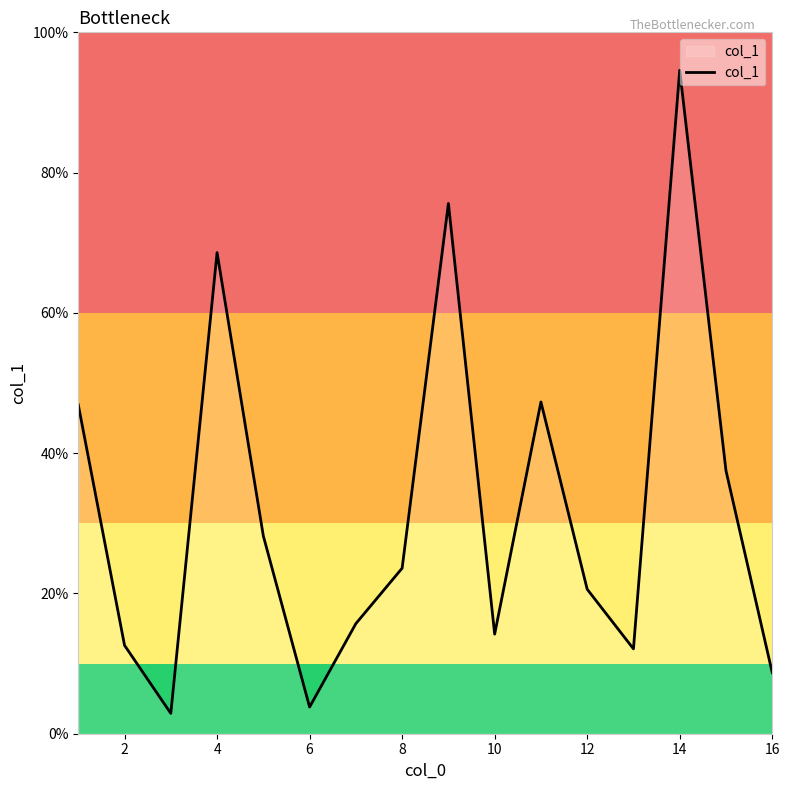

What is the maximum value shown in the chart?

94.6